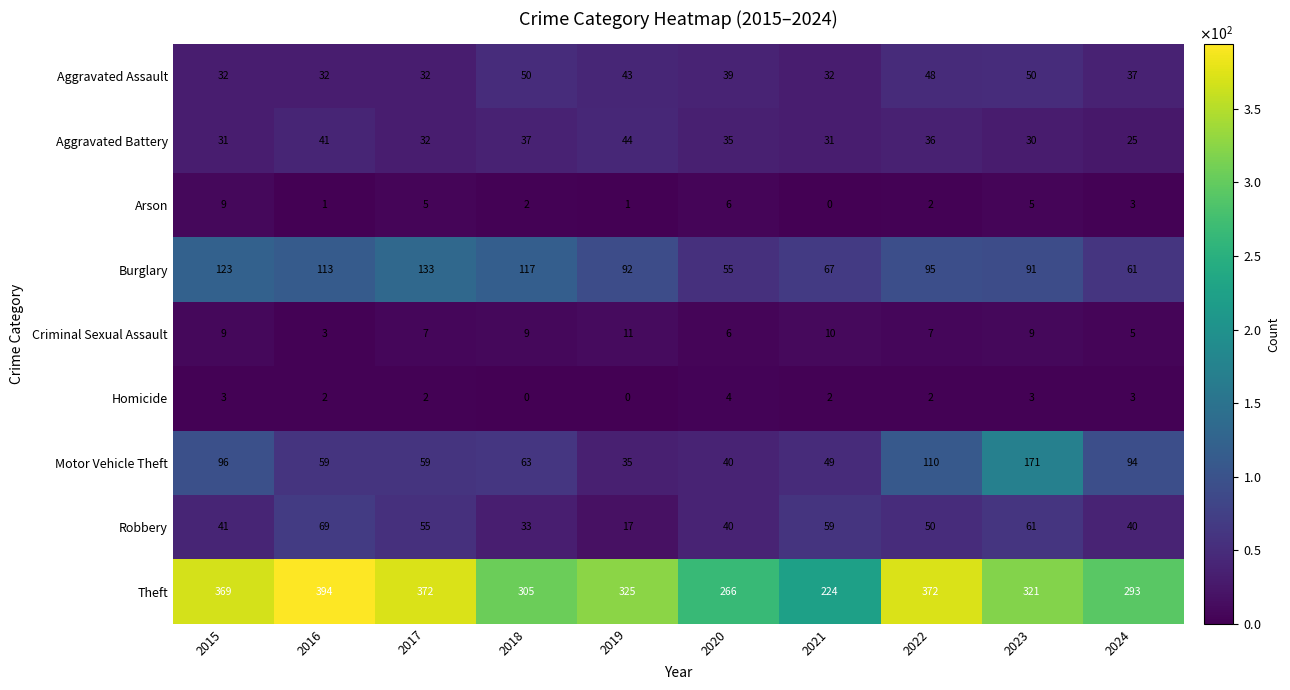

What value does the Criminal Sexual Assault series have at 2015?

9